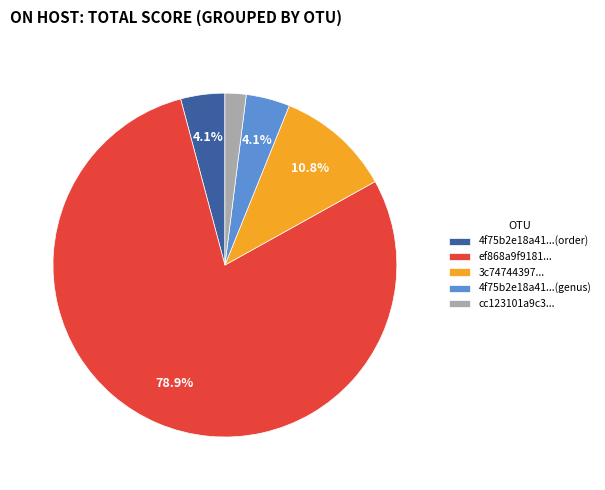

What is the ratio of the value at ef868a9f9181... to the value at 4f75b2e18a41...(genus)?

19.2